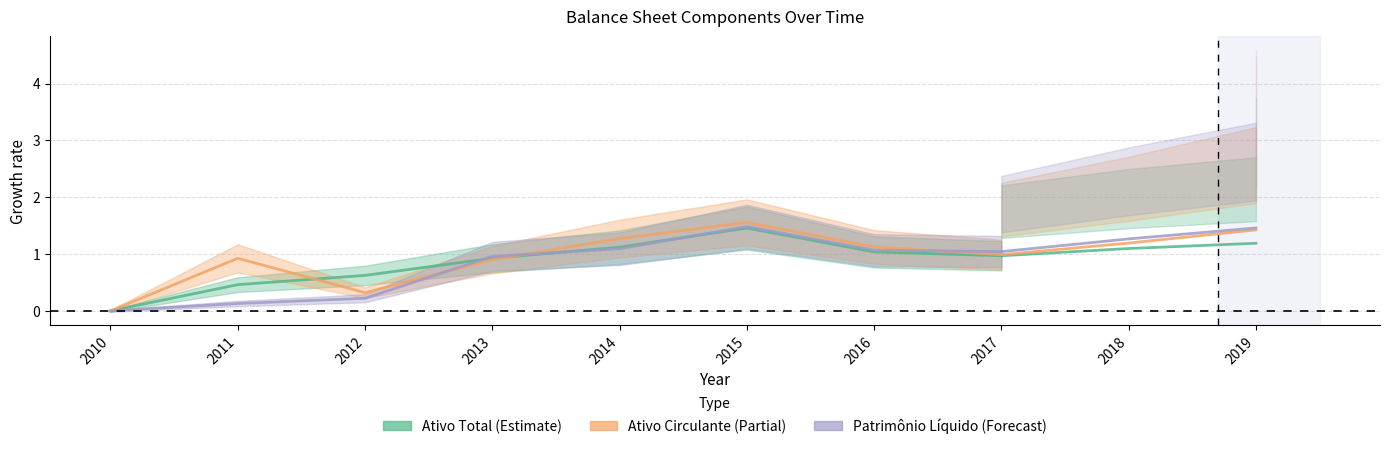

Is it true that Ativo Total equals 1.6 at 2014?

False